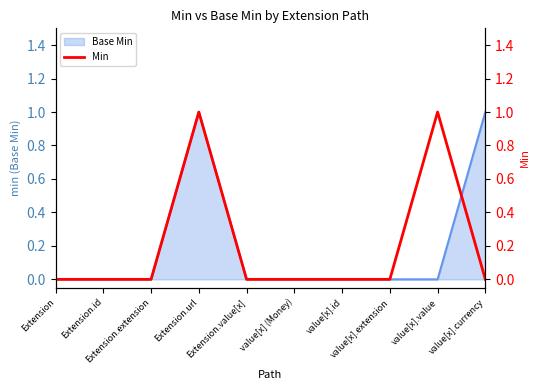

Reading left to right, list all the values displayed in this chart.

Extension=0	Extension.id=0	Extension.extension=0	Extension.url=1	Extension.value[x]=0	value[x] (Money)=0	value[x].id=0	value[x].extension=0	value[x].value=1	value[x].currency=0